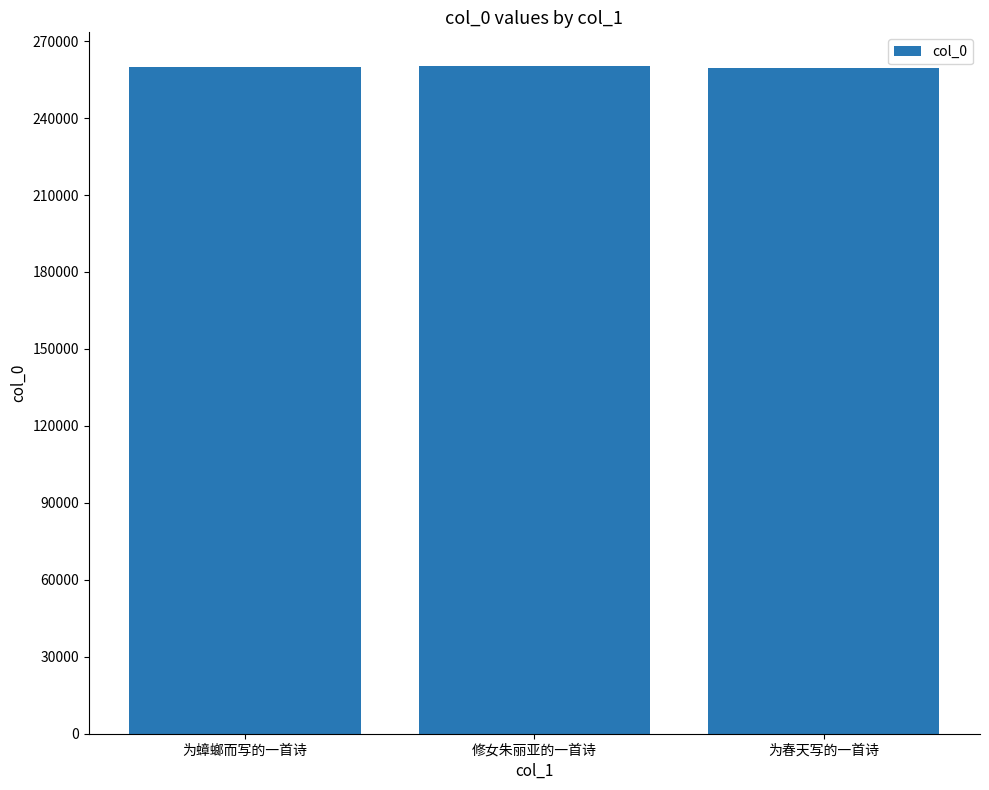

What is the maximum value shown in the chart?

260394